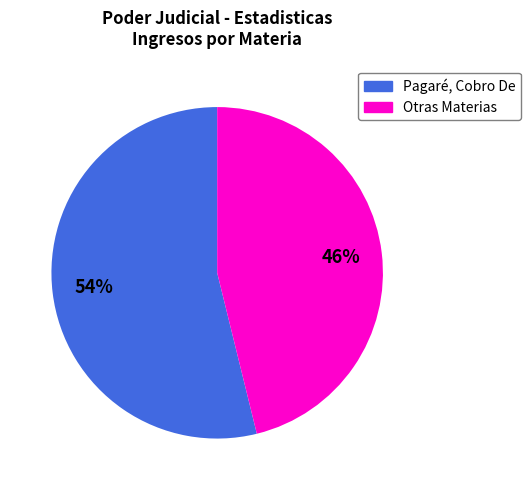

To the nearest percent, what is the difference between the largest and smallest slice percentages?

8%